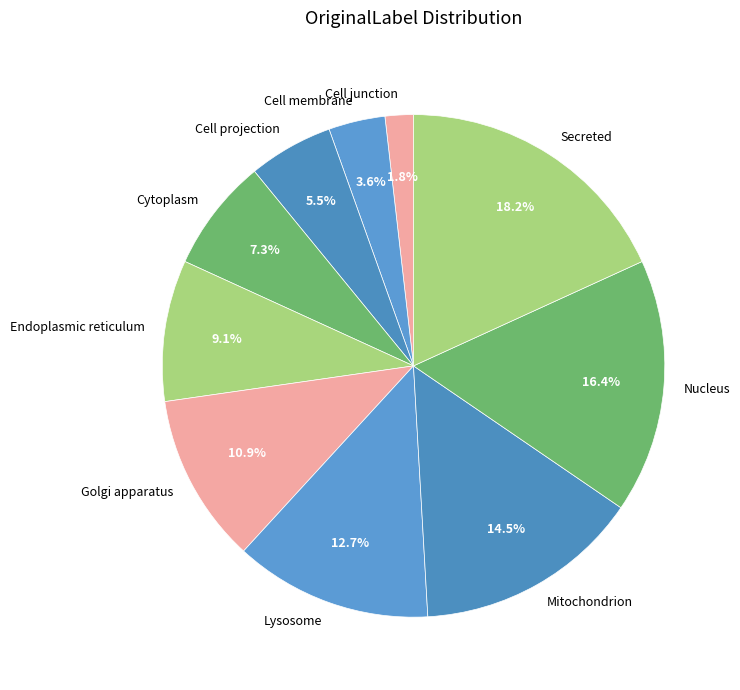

Rank the categories by value from highest to lowest.

Secreted, Nucleus, Mitochondrion, Lysosome, Golgi apparatus, Endoplasmic reticulum, Cytoplasm, Cell projection, Cell membrane, Cell junction